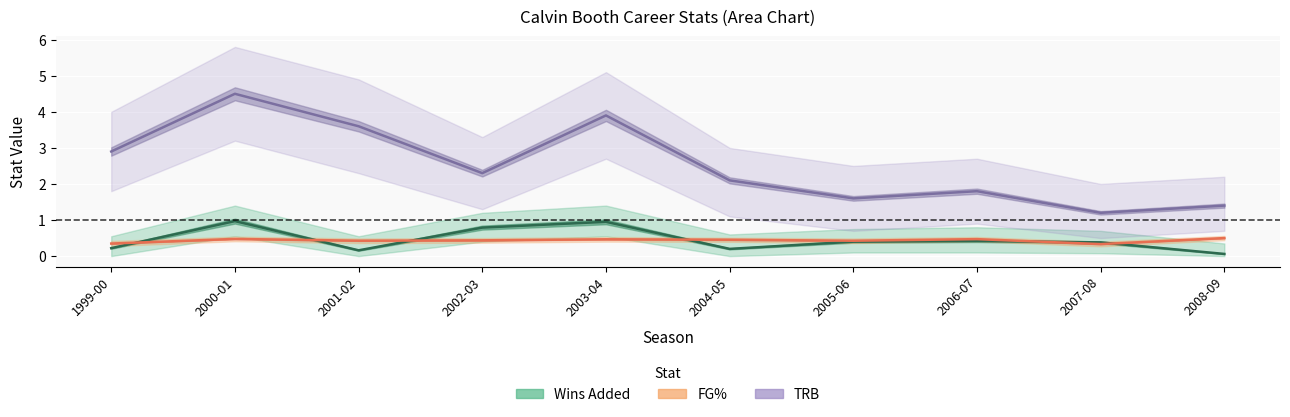

What is the label of the 6th point from the right?

2003-04